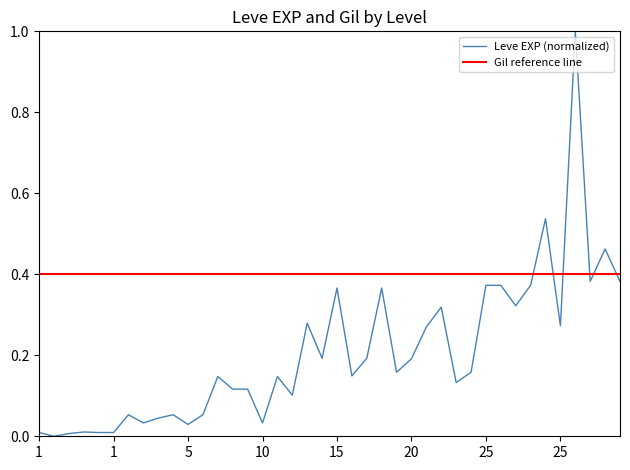

How many points are lower than both their immediate neighbors (excluding endpoints)?

12